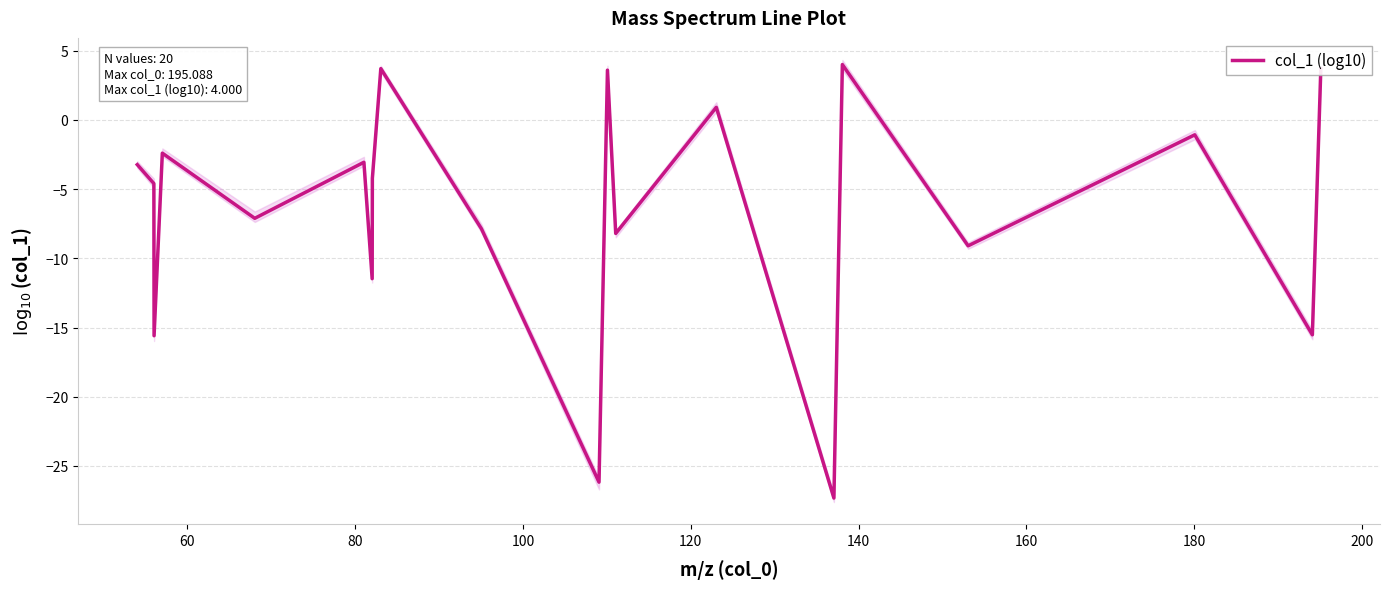

How many data points are less than -4?

11